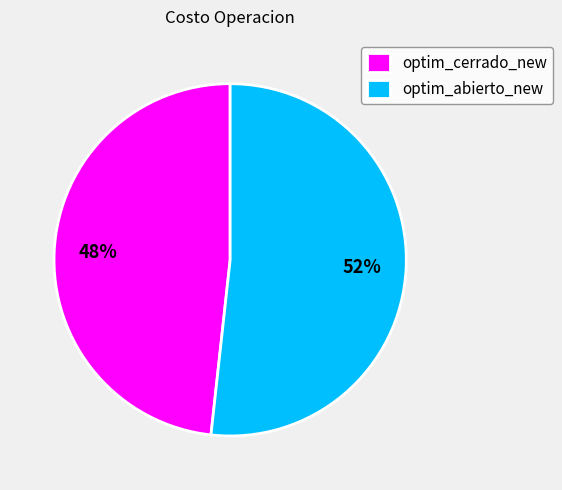

To the nearest percent, what is the combined percentage of optim_abierto_new and optim_cerrado_new?

100%